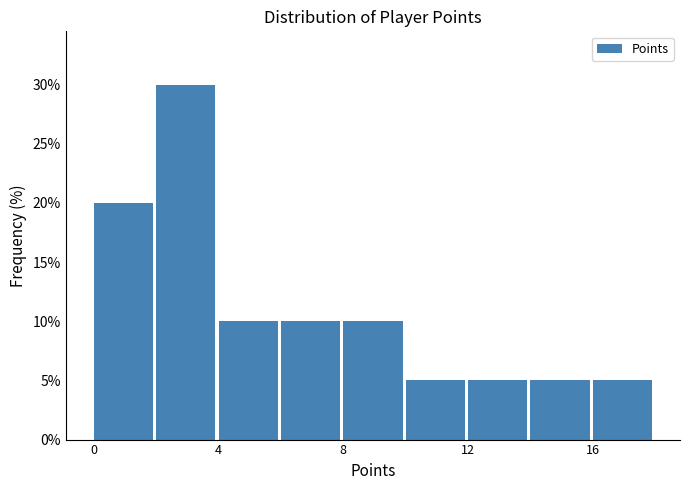

Reading left to right, list every bar in this chart as the range it spans on the x-axis followed by its height. The values are not printed on the chart, so give them approximately, as read against the axis.

0 to 2: 20
2 to 4: 30
4 to 6: 10
6 to 8: 10
8 to 10: 10
10 to 12: 5
12 to 14: 5
14 to 16: 5
16 to 18: 5